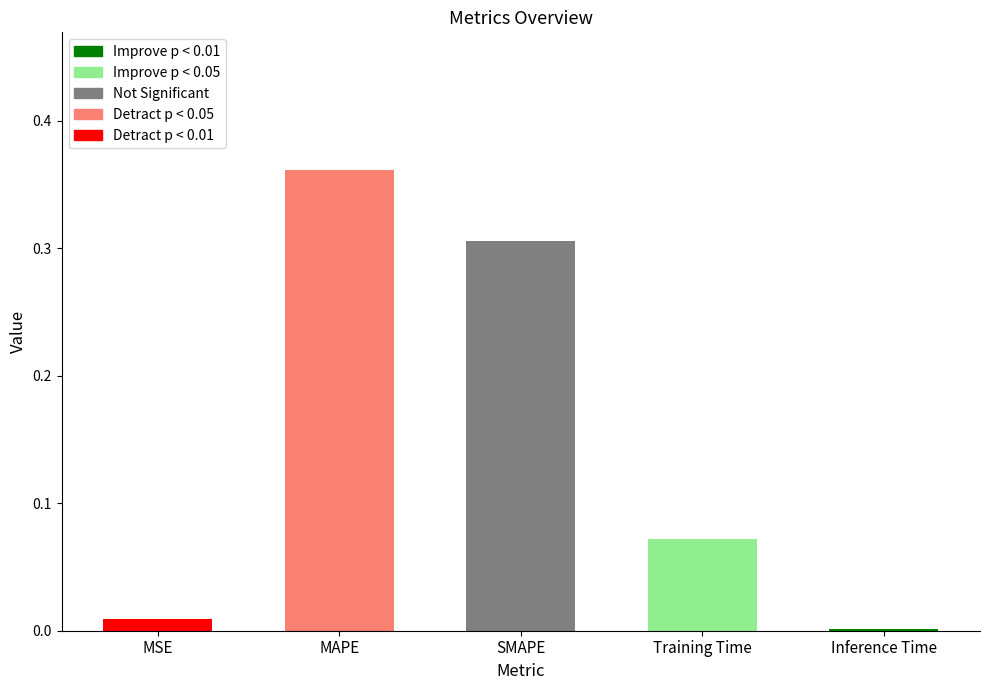

Are the bars grouped side by side (vs. stacked)?

No